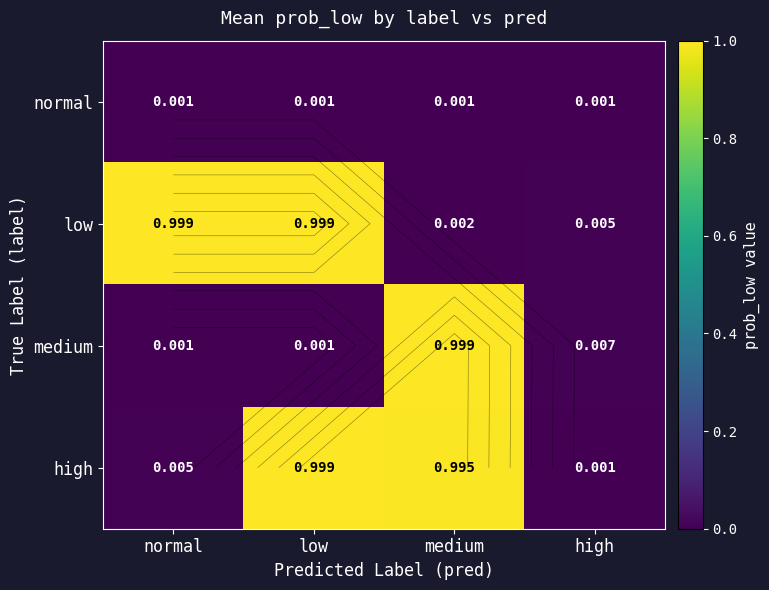

Which series changed the most between normal and medium?

medium